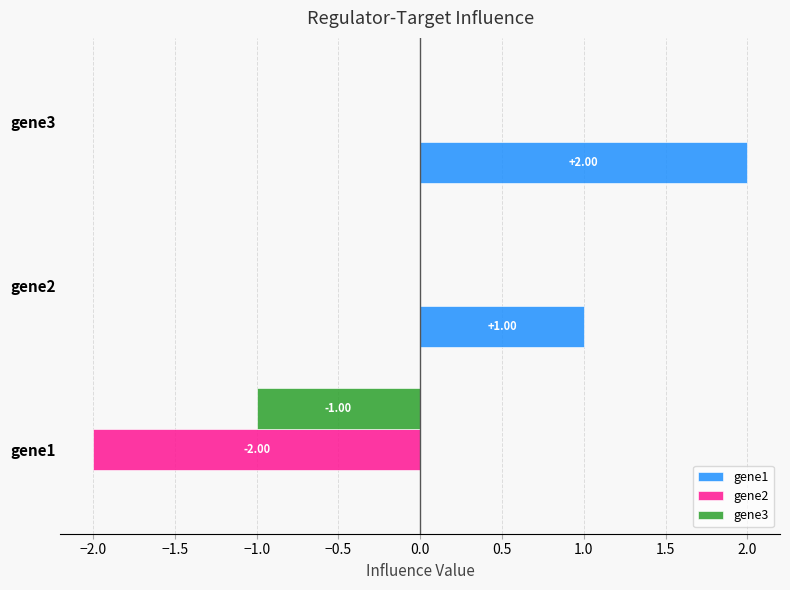

What is the sum of the gene3 values at gene2 and gene1?

-1.0